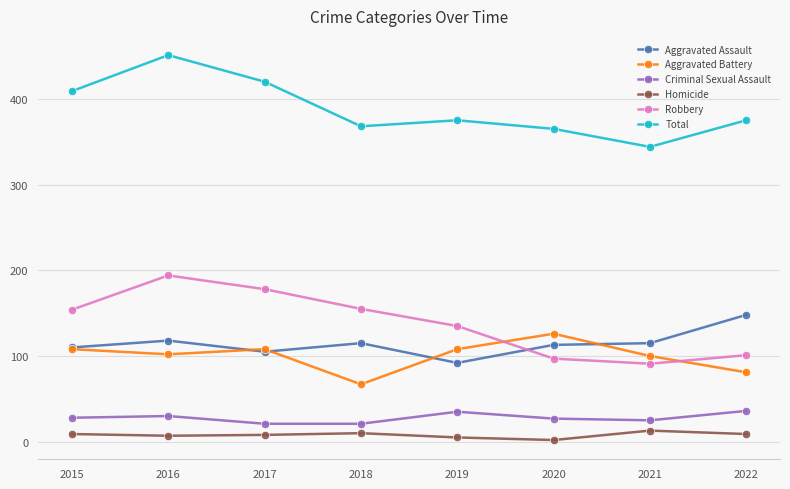

At which category is the sum across all series the highest?

2016